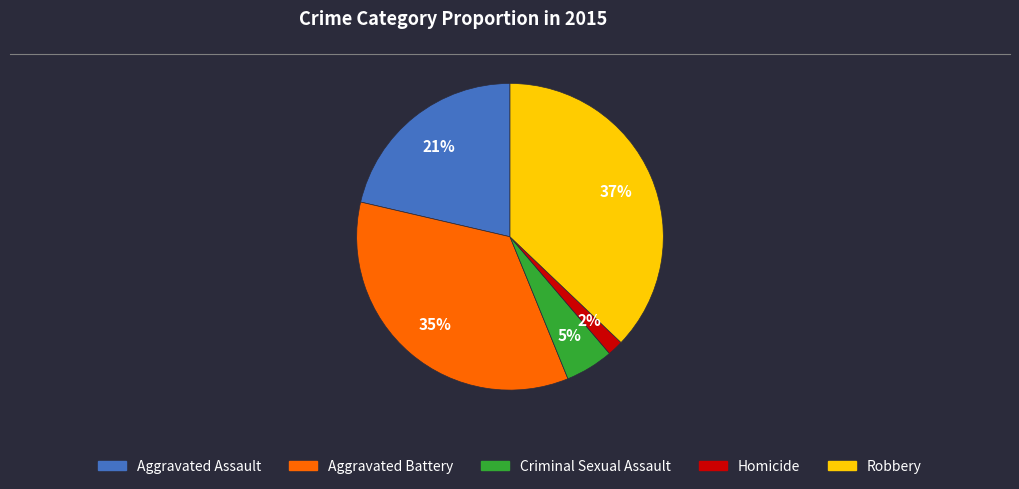

What is the ratio of the value at Aggravated Assault to the value at Robbery?

0.6